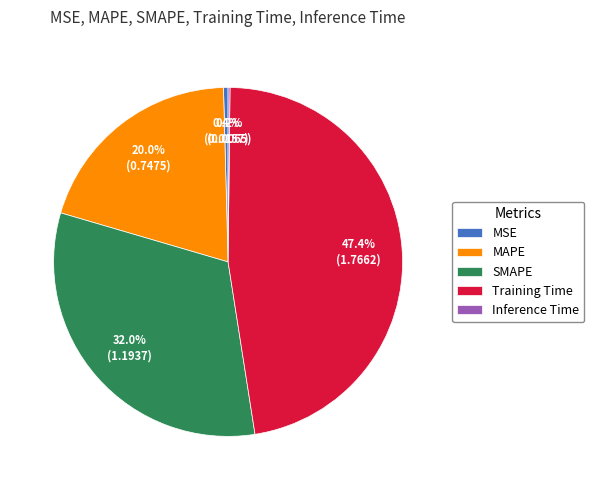

Does SMAPE account for over 50% of the chart?

No